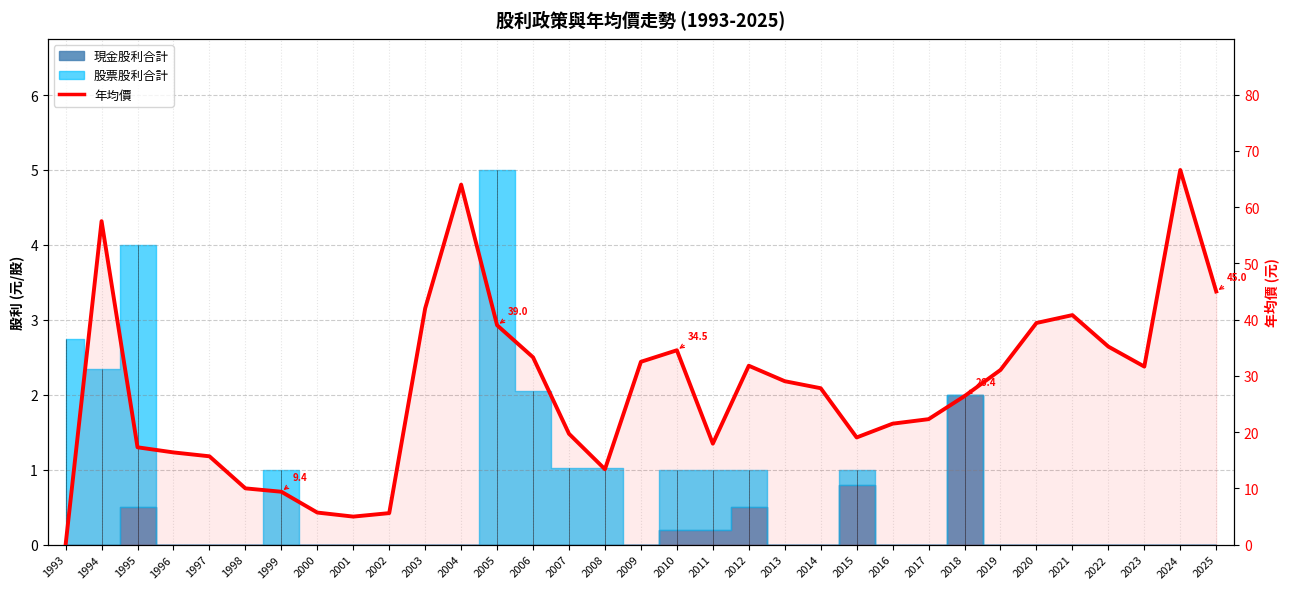

True or false: there are more than 0 points higher than both neighbors.

True